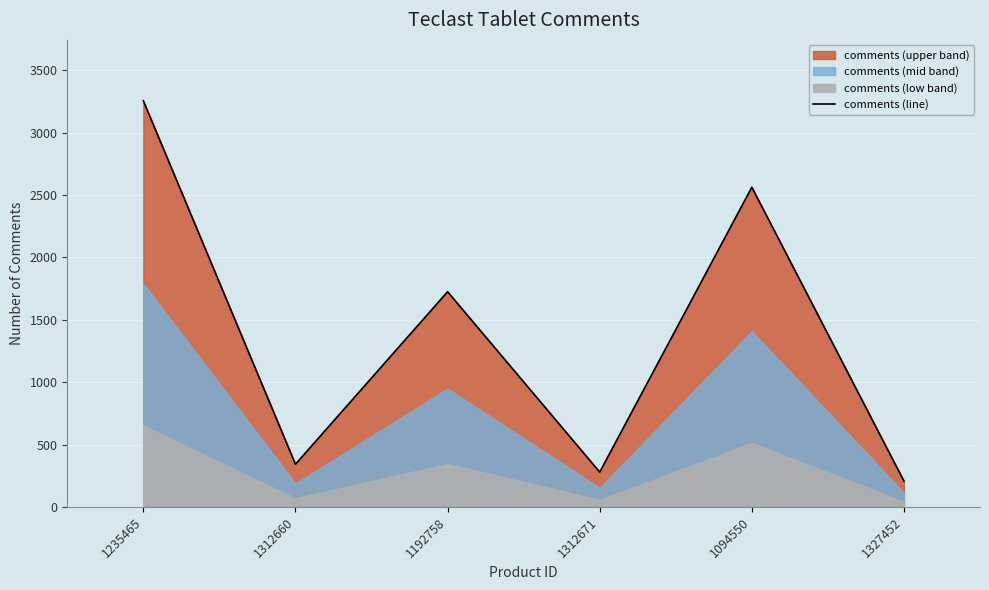

How many points are lower than both their immediate neighbors (excluding endpoints)?

2